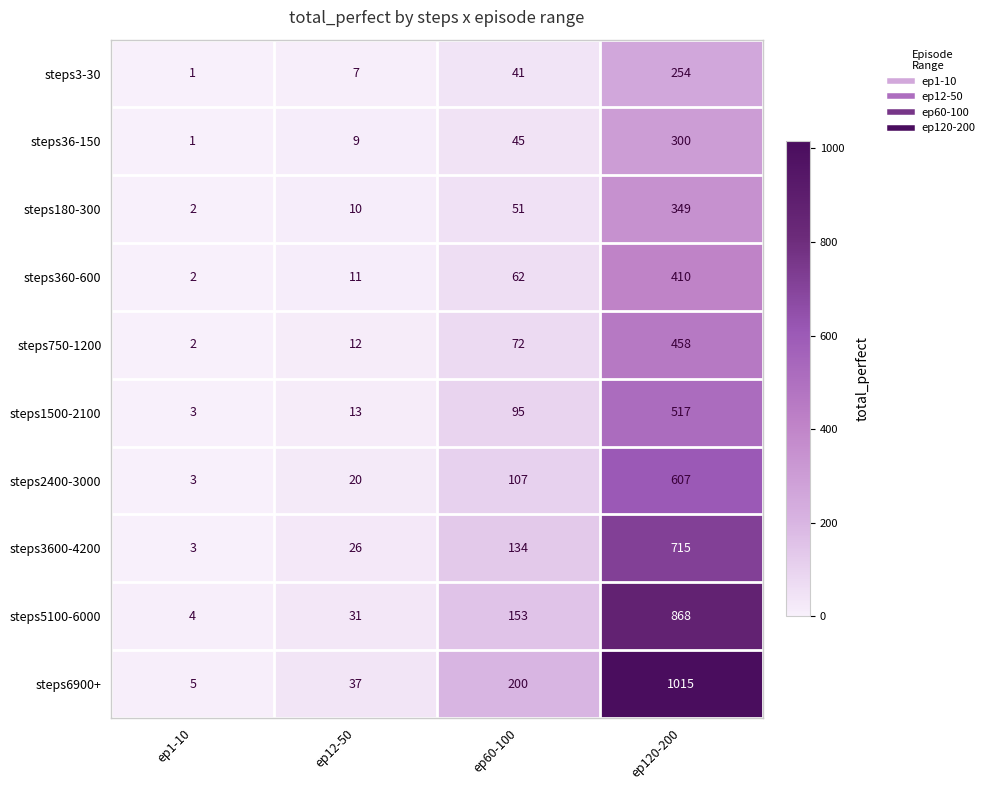

Is it true that steps3-30 equals 339 at ep120-200?

False